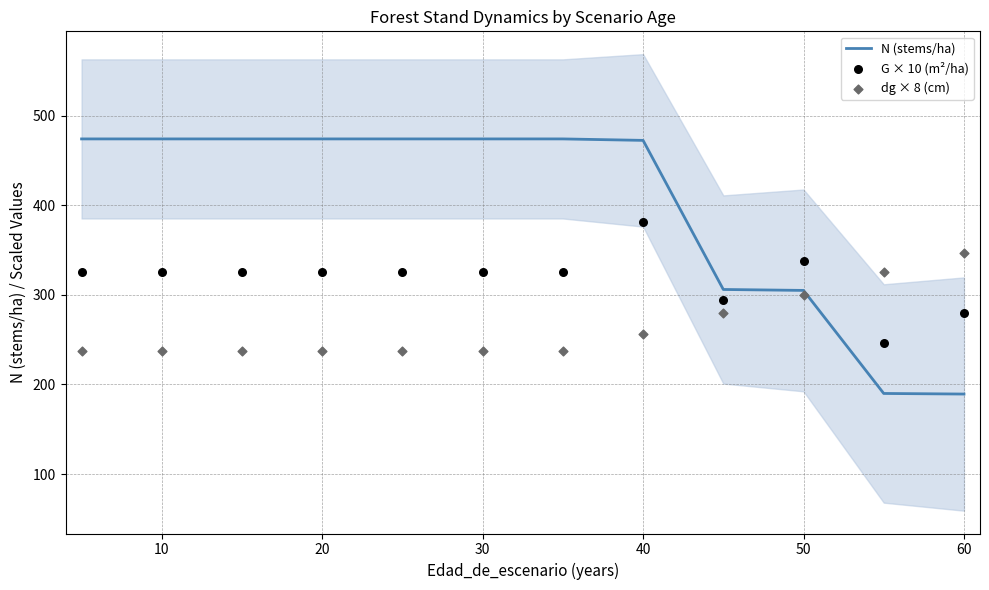

Which series has the largest Y range (max minus min)?

N (stems/ha)